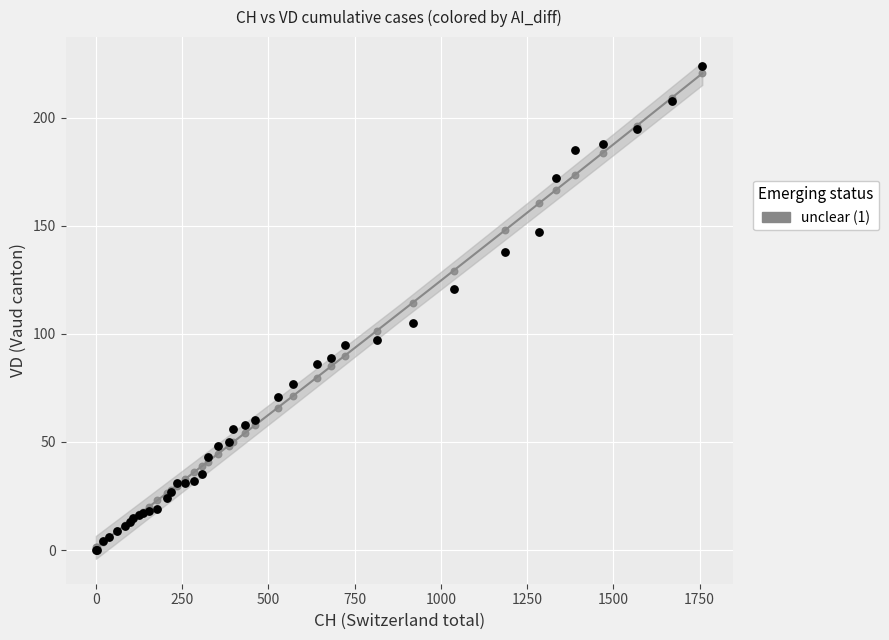

Across all series, what Y value is closest to 112?

114.5